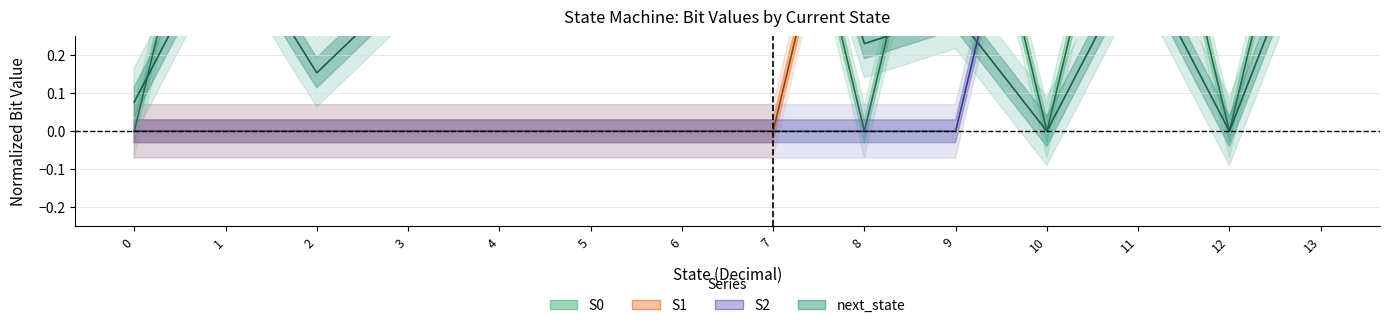

What are all the series names shown in the legend?

S0, S1, S2, next_state